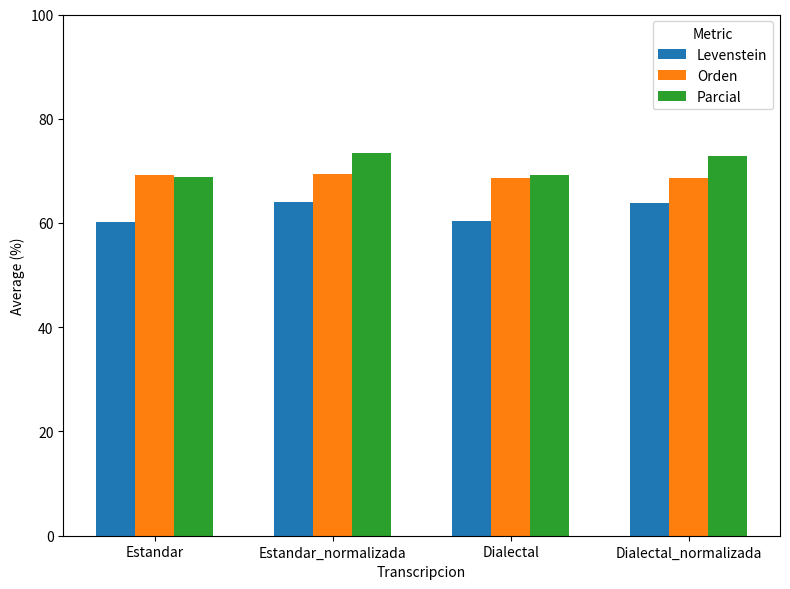

What is the spread (max minus min) of values at Dialectal?

8.8